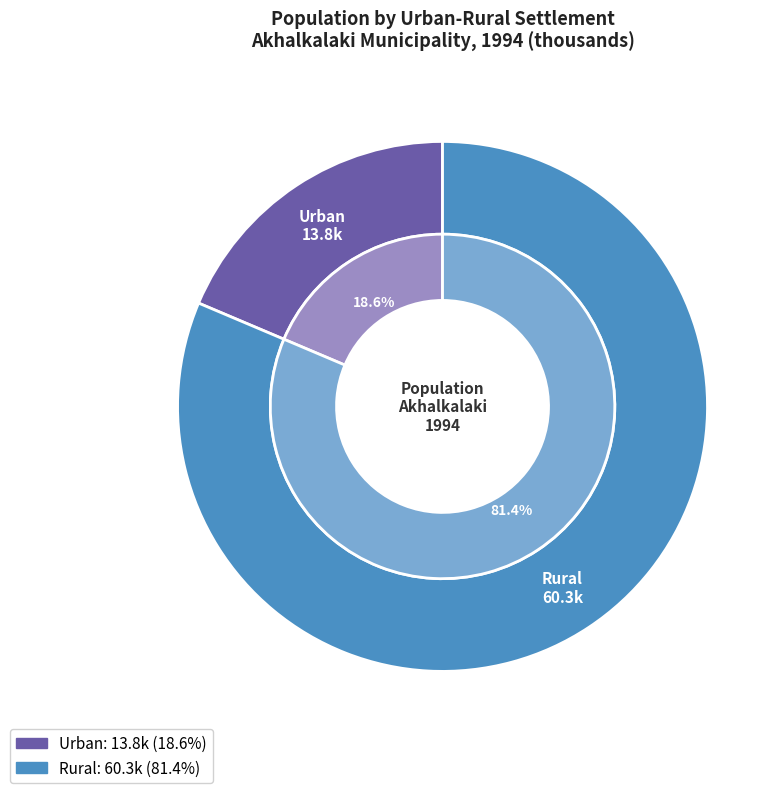

To the nearest percent, what is the average slice percentage?

50%